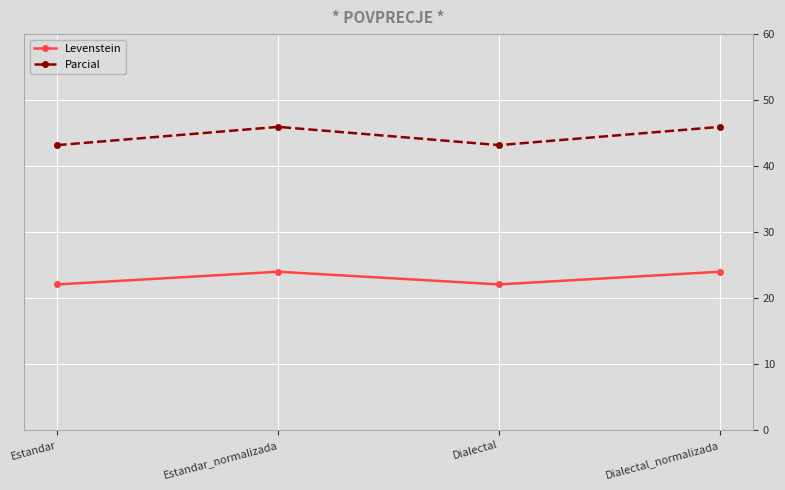

Reading right to left, what are all the values shown in this chart?

Levenstein: Dialectal_normalizada=24.0	Dialectal=22.1	Estandar_normalizada=24.0	Estandar=22.1
Parcial: Dialectal_normalizada=45.9	Dialectal=43.2	Estandar_normalizada=45.9	Estandar=43.2